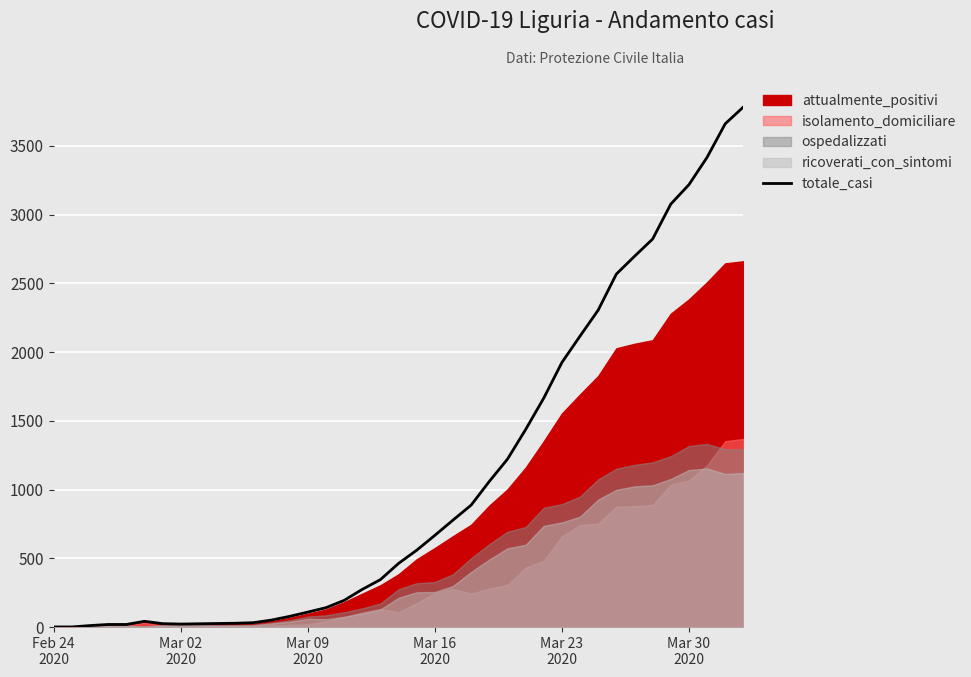

True or false: there are more than 1 points higher than both neighbors.

False